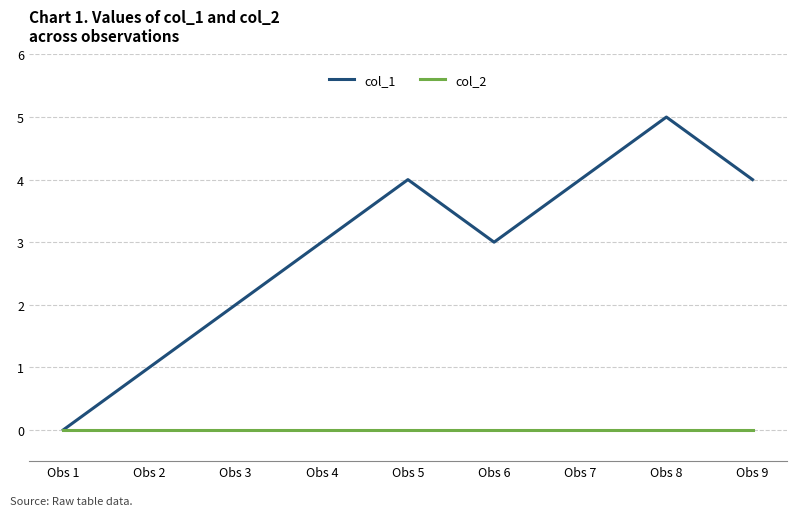

How many lines are shown in the chart?

2